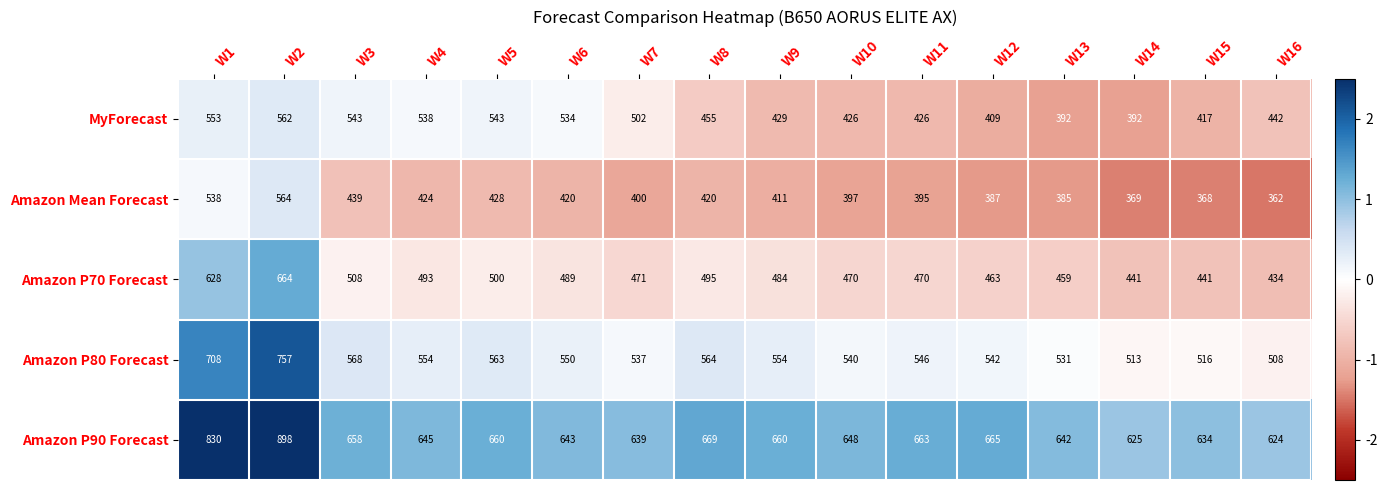

At which category is the sum across all series the highest?

W2